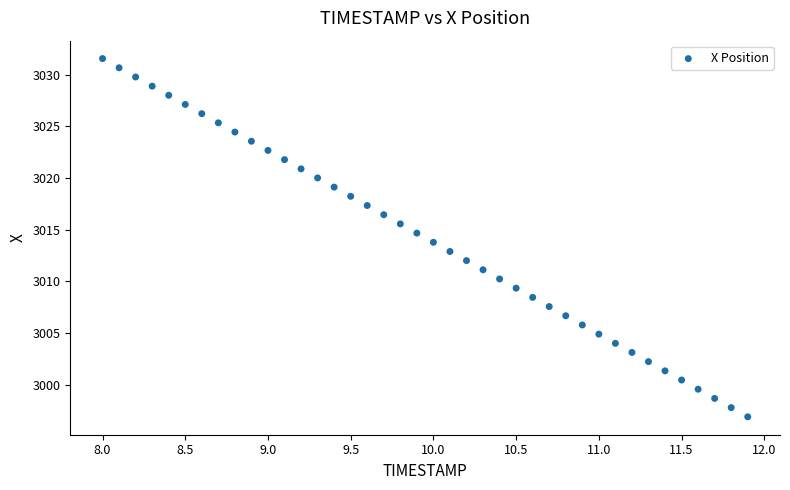

What is the range of X values (max minus min)?

3.9